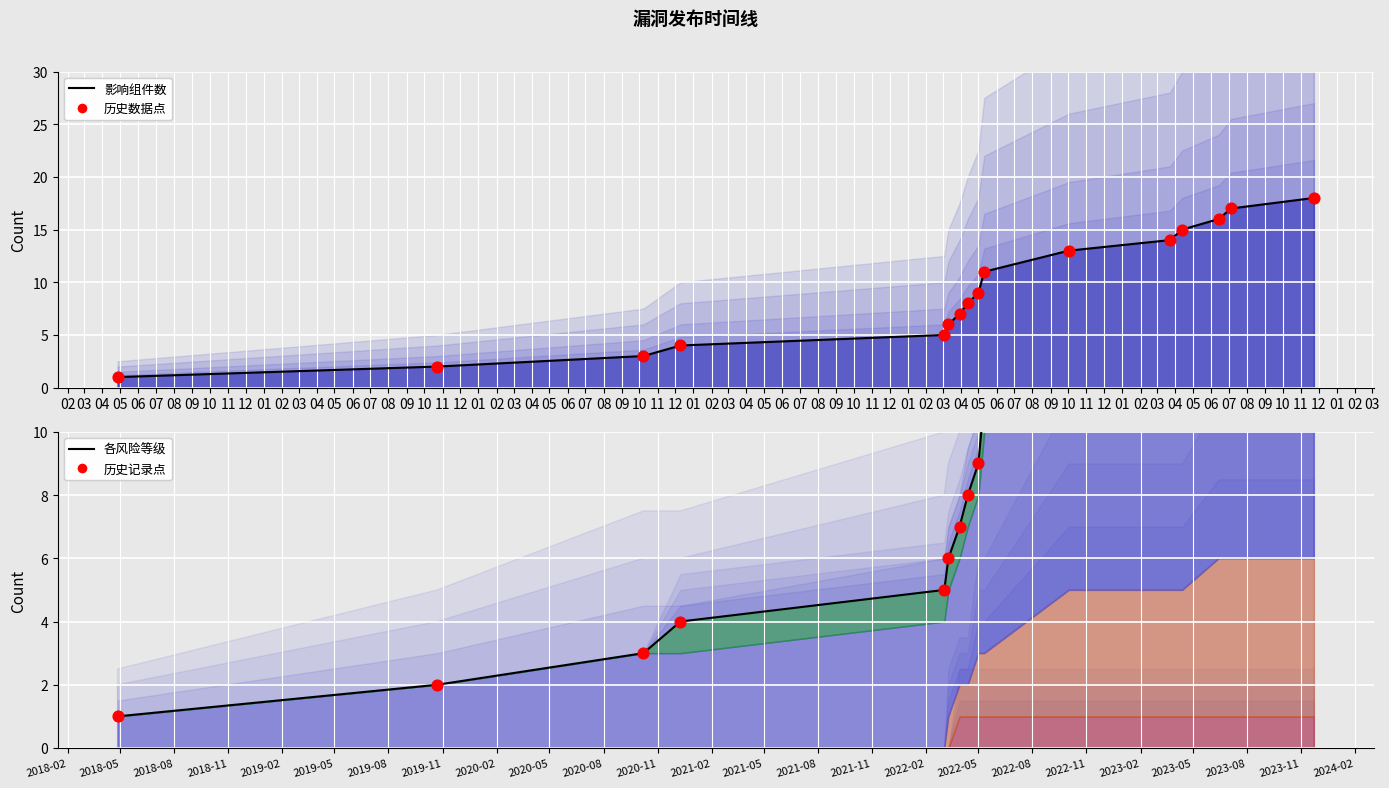

At how many categories does at least one series exceed 2?

14